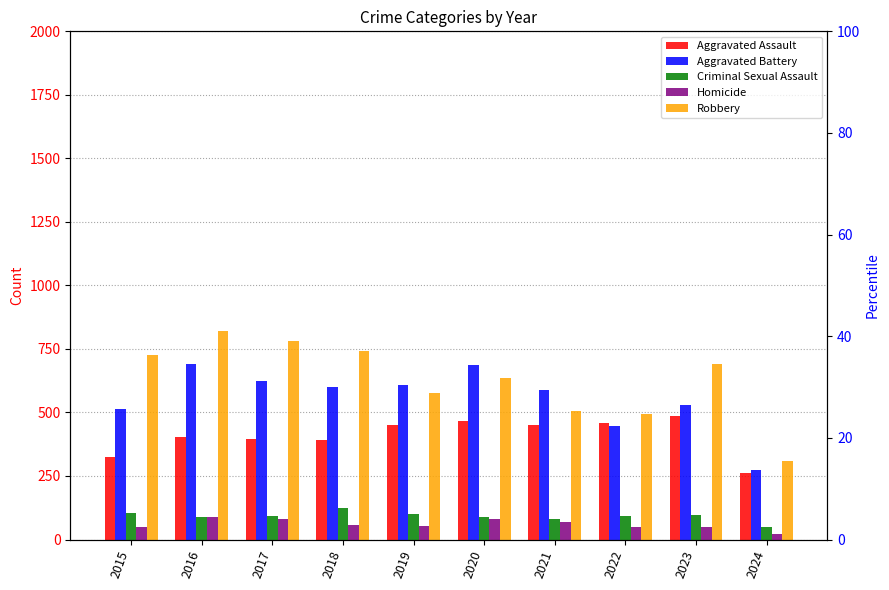

What is the difference between the maximum and minimum values in the Robbery series?

511